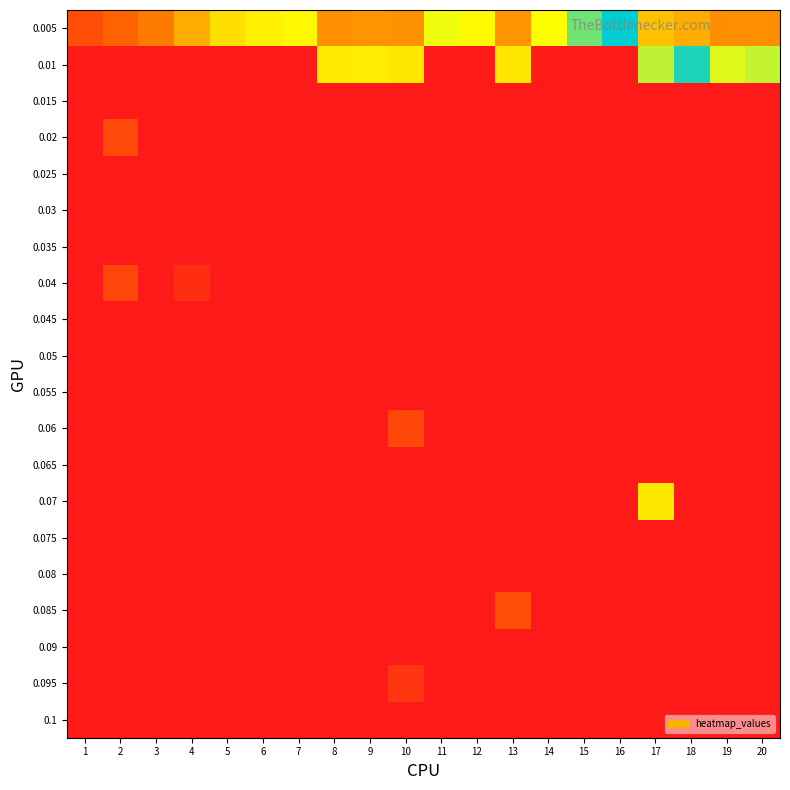

Which series has the widest spread of values?

0.01